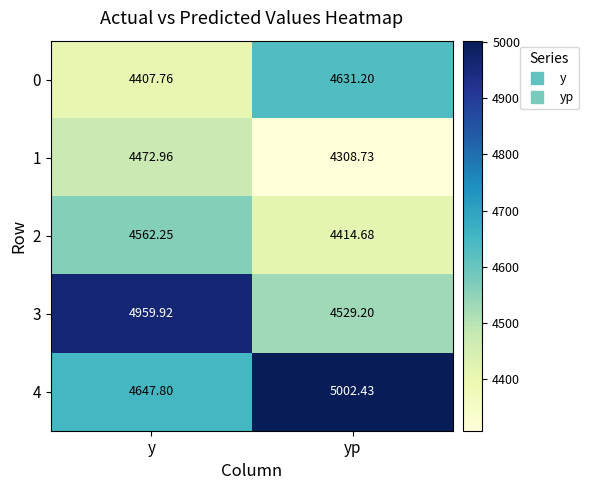

How many categories are shown in the chart?

2